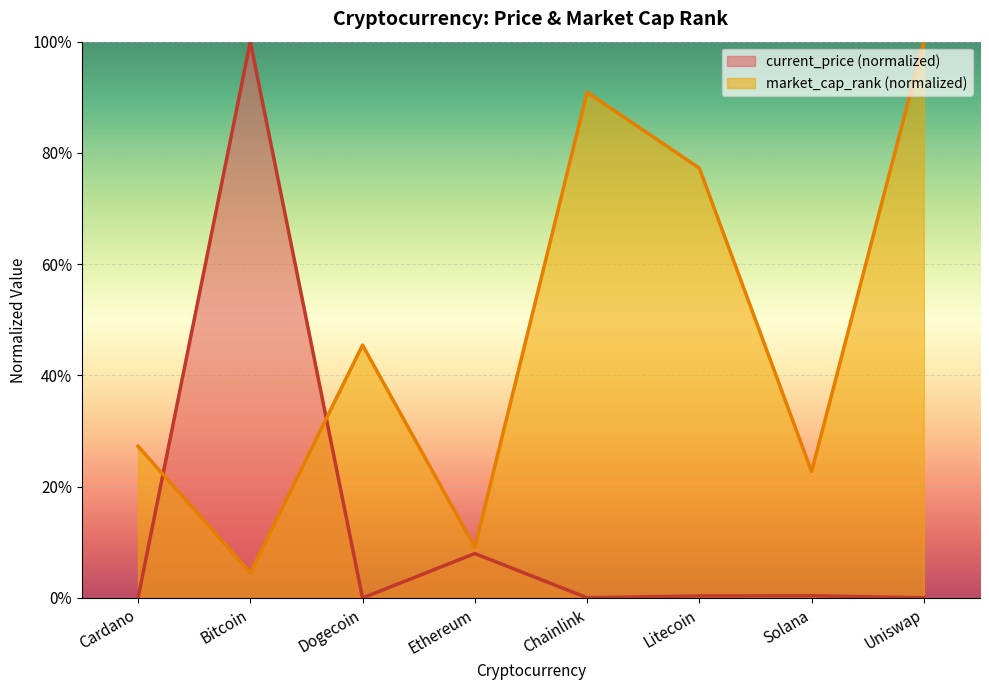

Where is the first local maximum for market_cap_rank?

Dogecoin